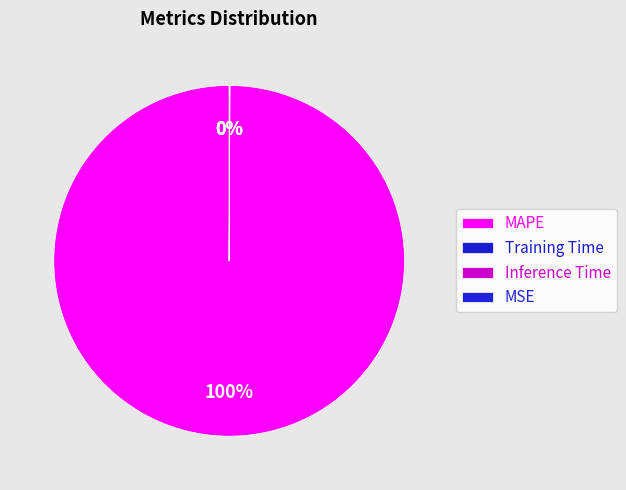

Does MAPE represent more than half of the total?

Yes